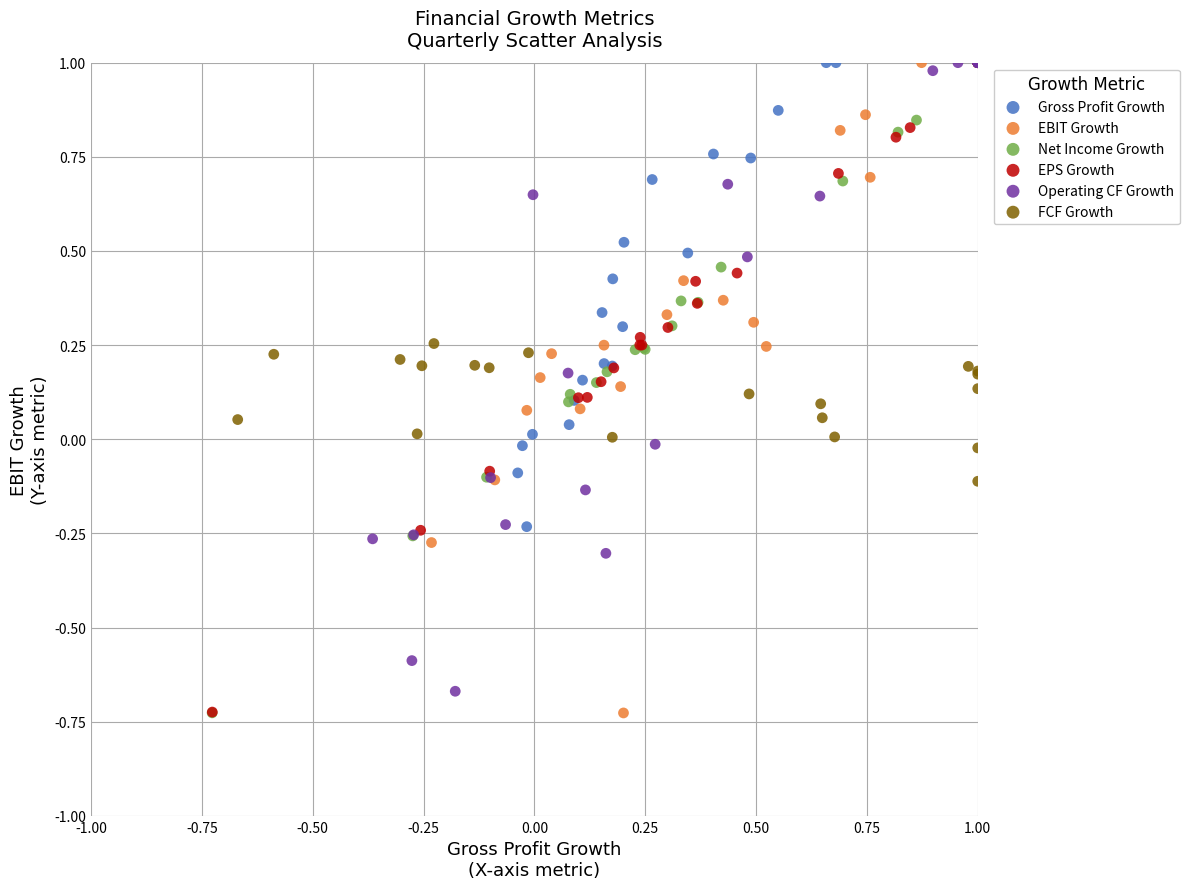

What are all the series names shown in the legend?

Gross Profit Growth, EBIT Growth, Net Income Growth, EPS Growth, Operating CF Growth, FCF Growth